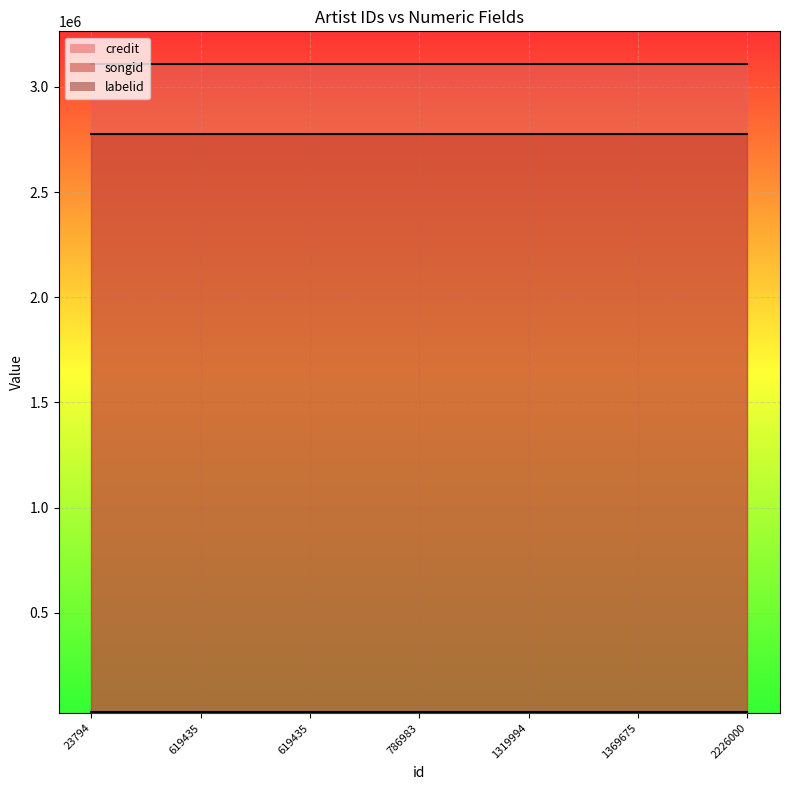

What is the greatest value displayed?

3108493